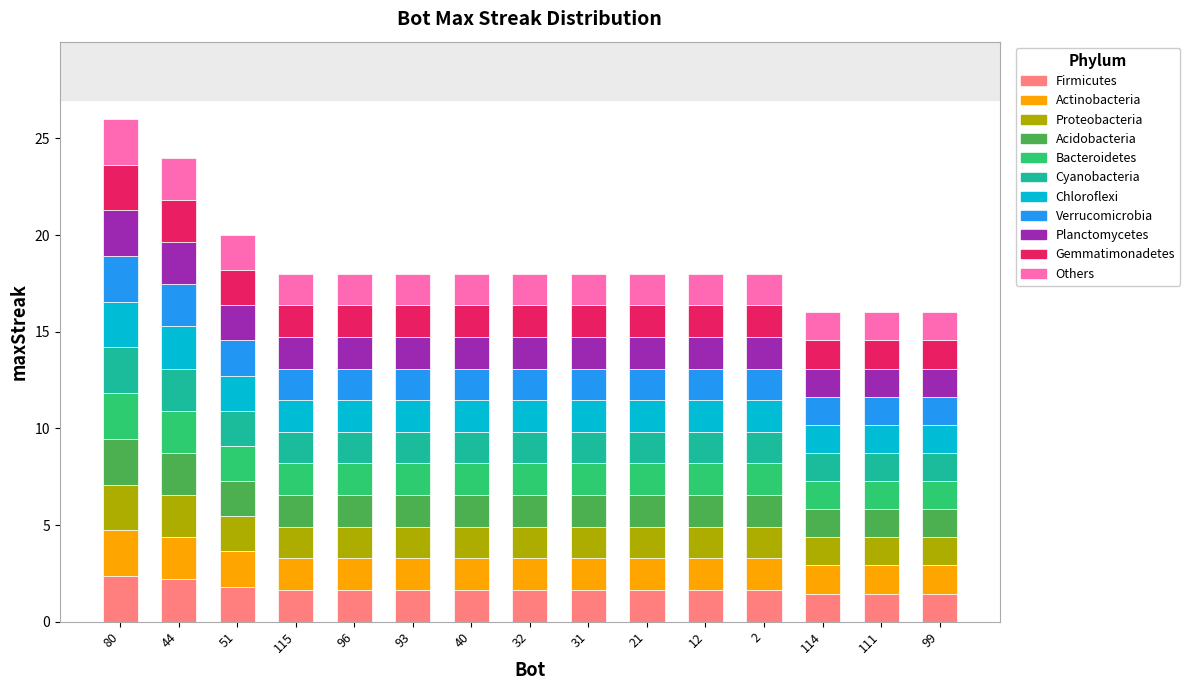

What is the total value across all series at 111?

16.0